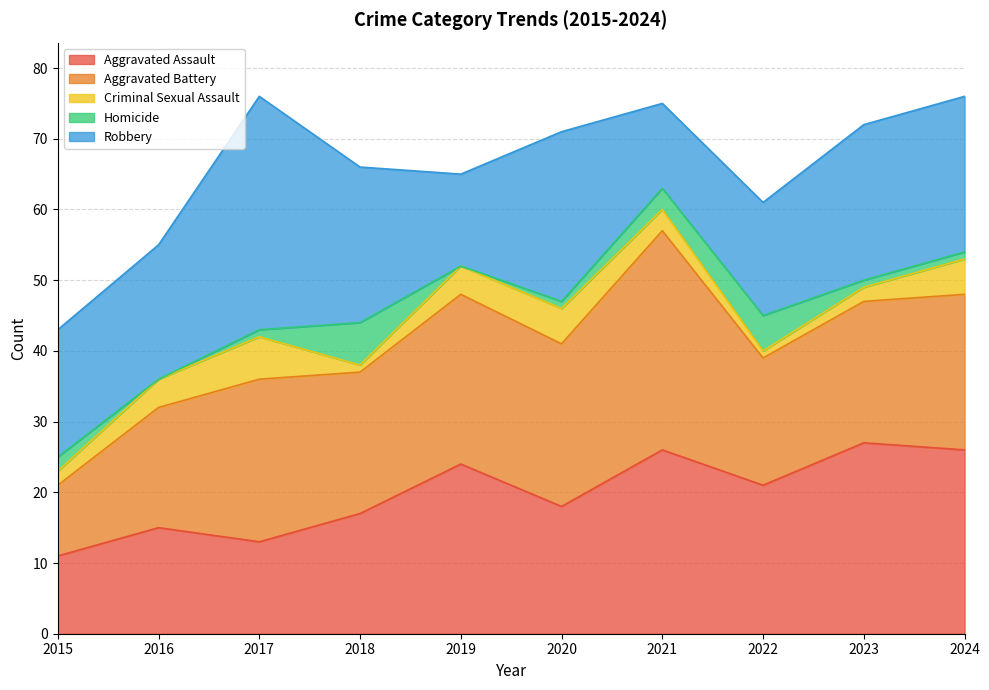

True or false: Criminal Sexual Assault has more than 1 interior local peaks.

True